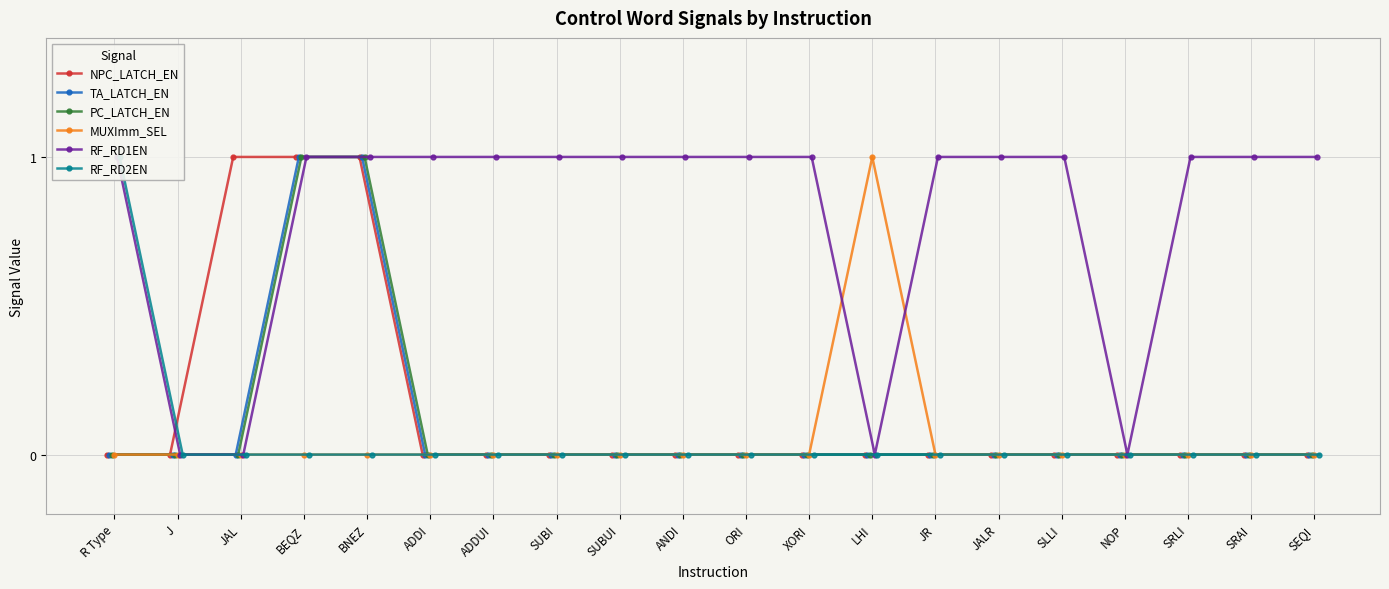

What is the value of the RF_RD1EN point at the 10th from the left?

1